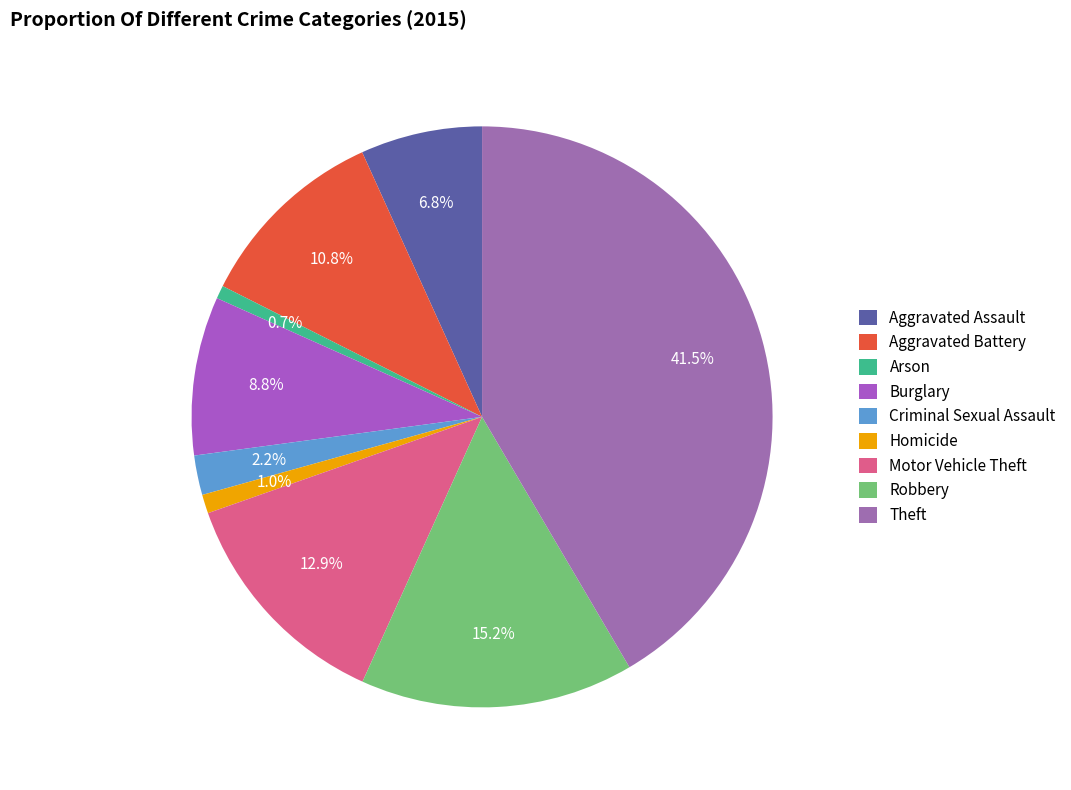

Is it true that Motor Vehicle Theft is 13% of the pie?

True